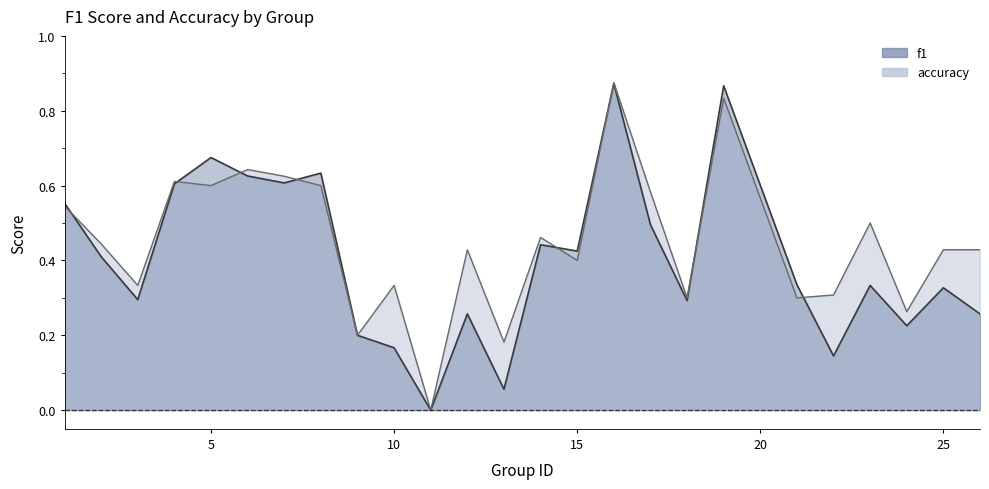

Does the chart have visible grid lines?

No